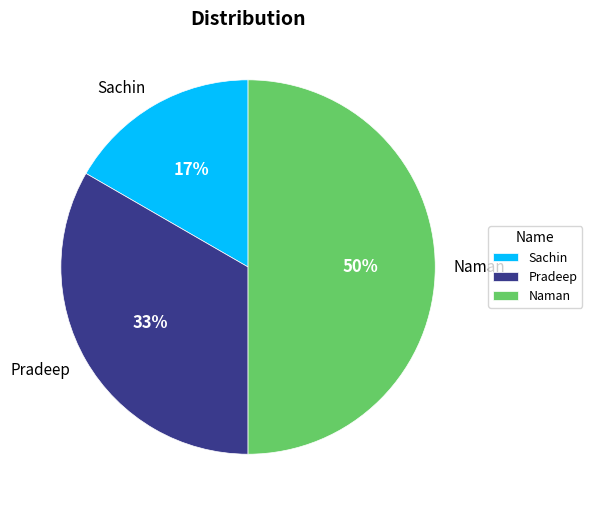

How many slices are in this pie chart?

3